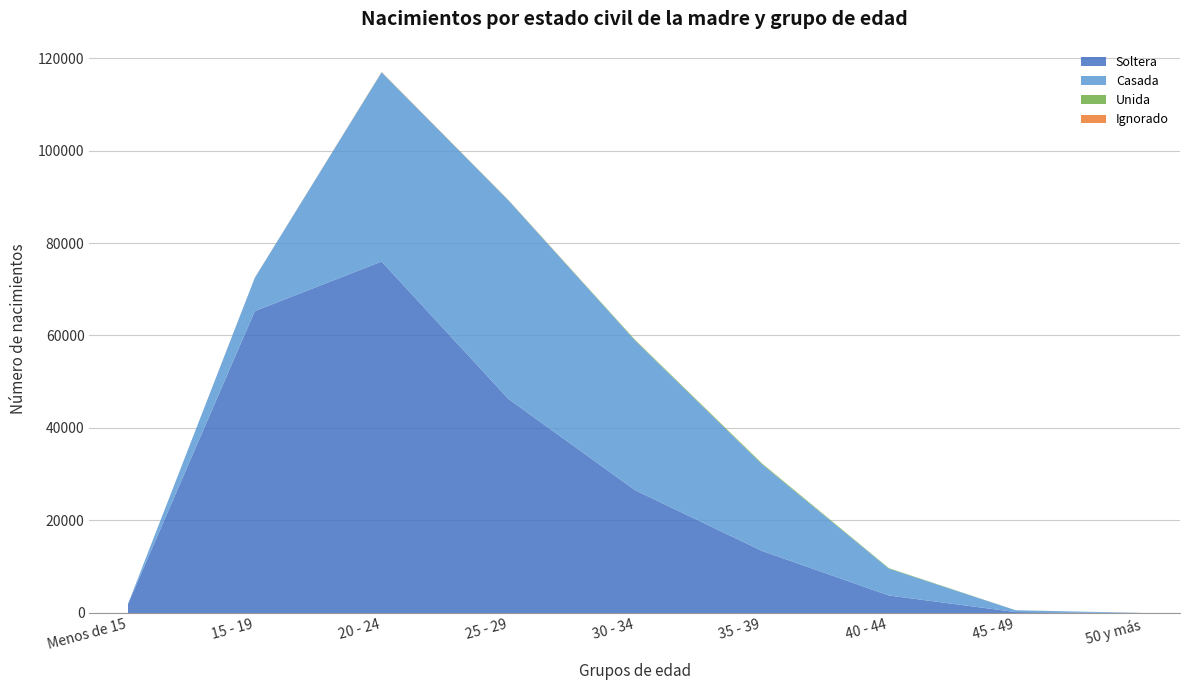

What is the total value across all series at 40 - 44?

9744